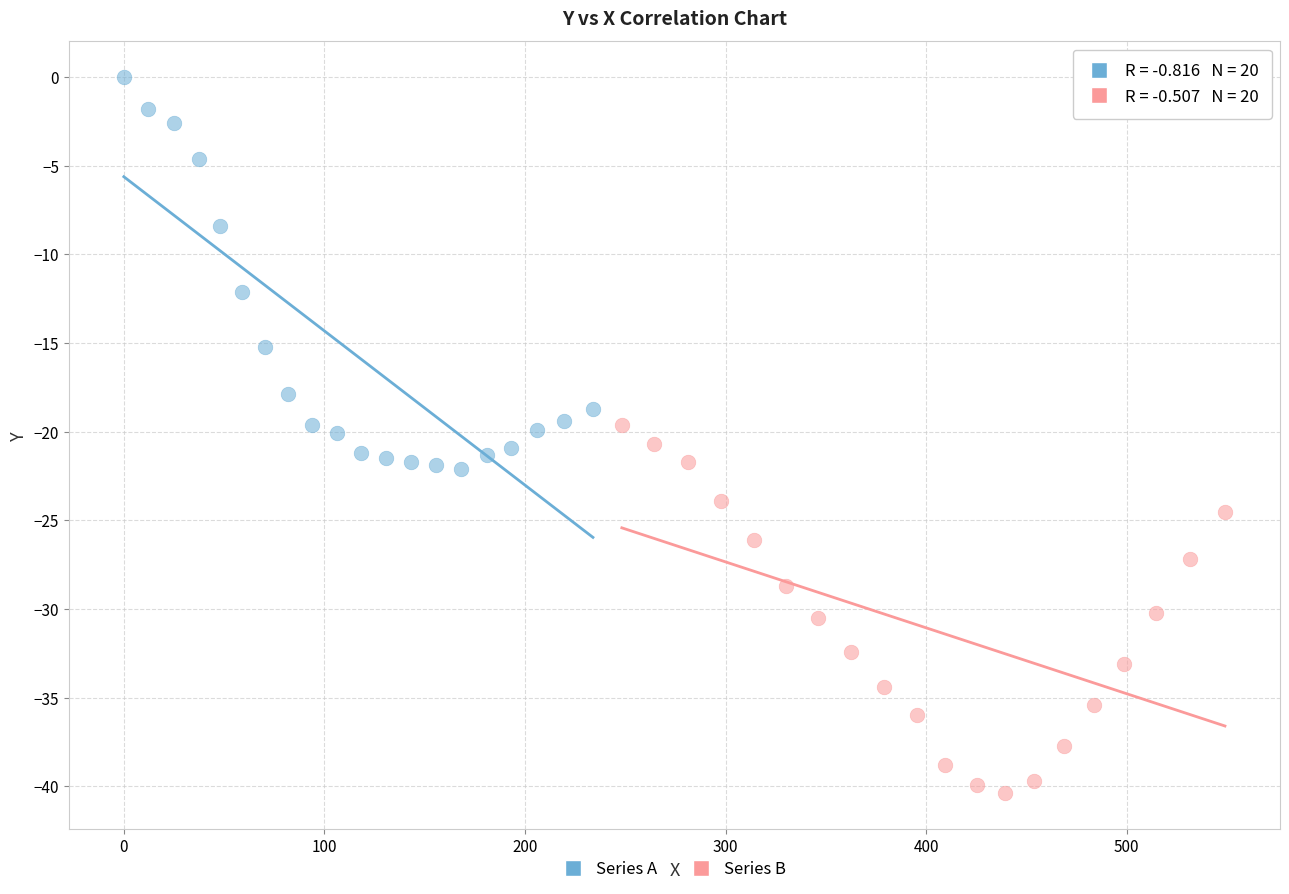

Which series contains the highest Y value?

Series A